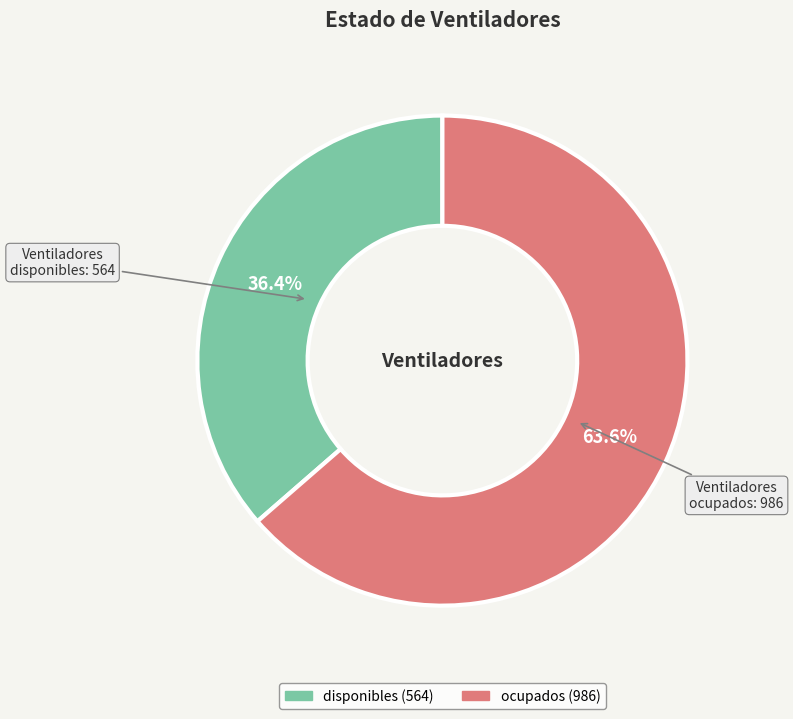

What percentage is NOT represented by ocupados?

36.4%